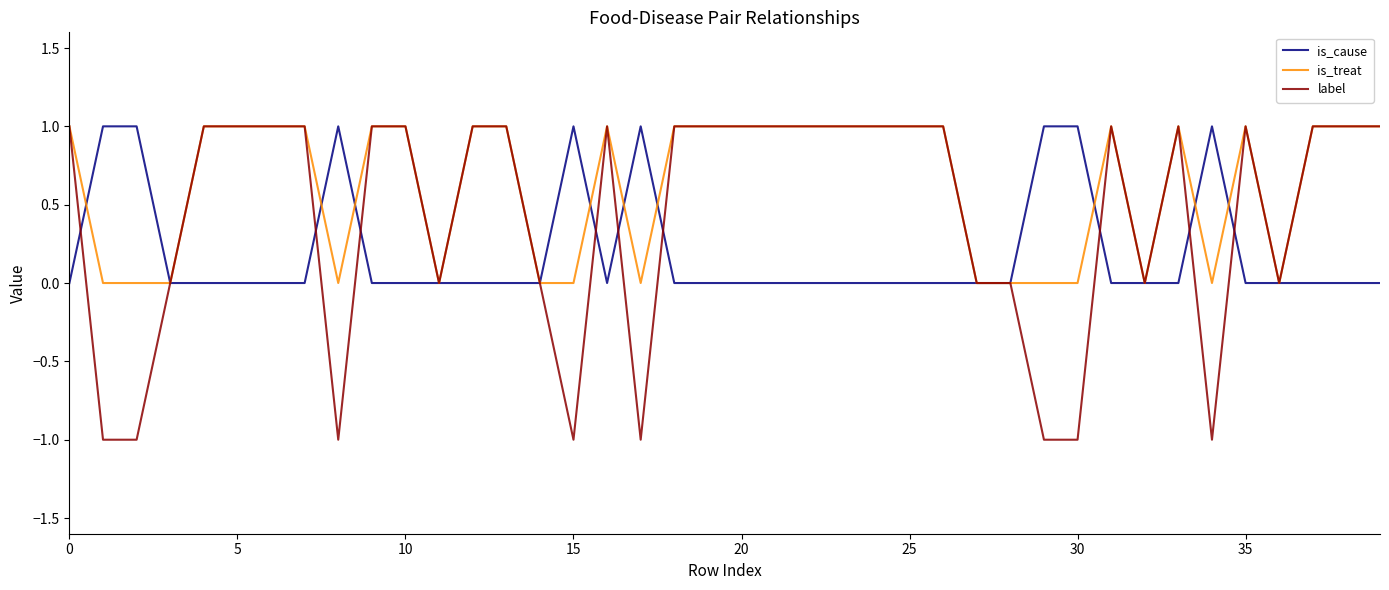

Which series has the largest range (max minus min)?

label